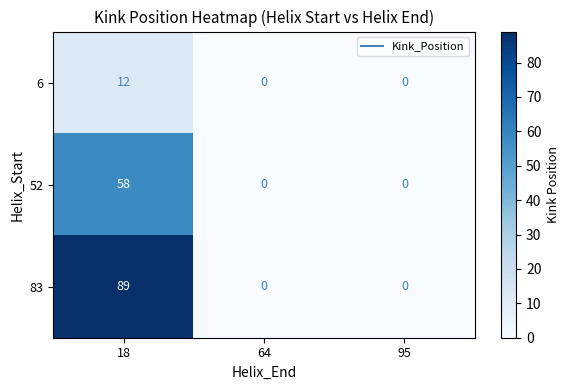

Reading left to right, what are all the values shown in this chart?

6: 12	0	0
52: 58	0	0
83: 89	0	0